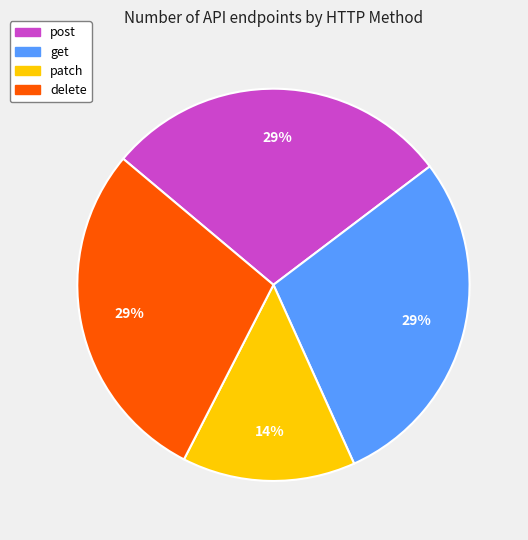

Does post represent more than half of the total?

No